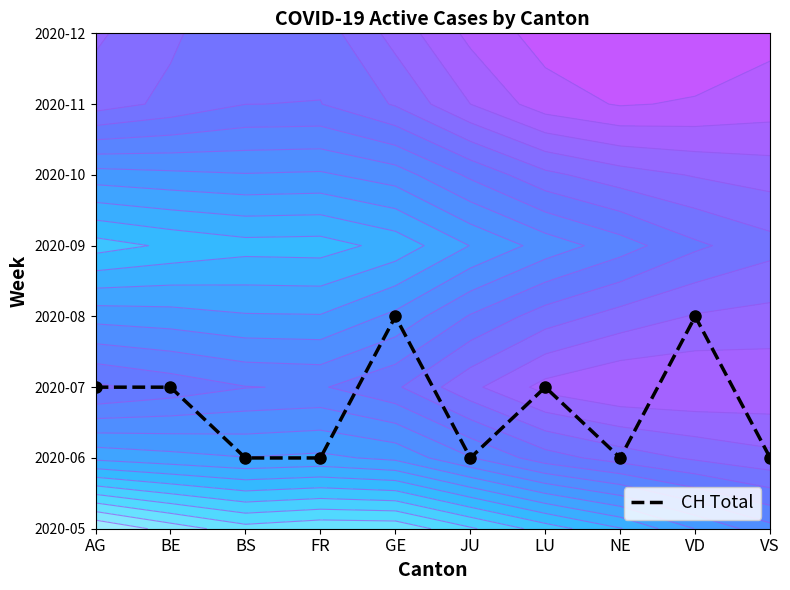

Is it true that the value at FR is 2?

False